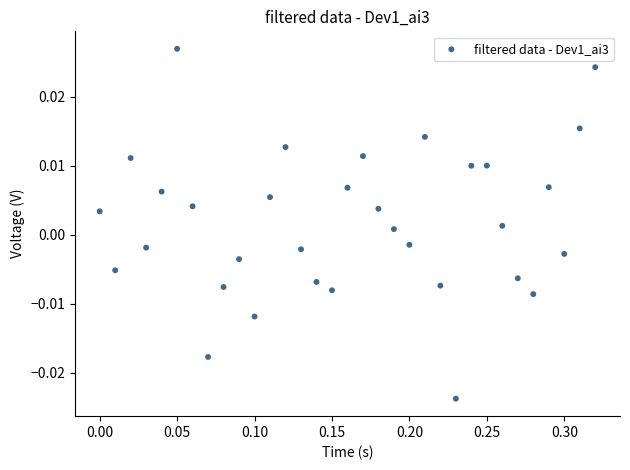

How many data points are displayed?

33